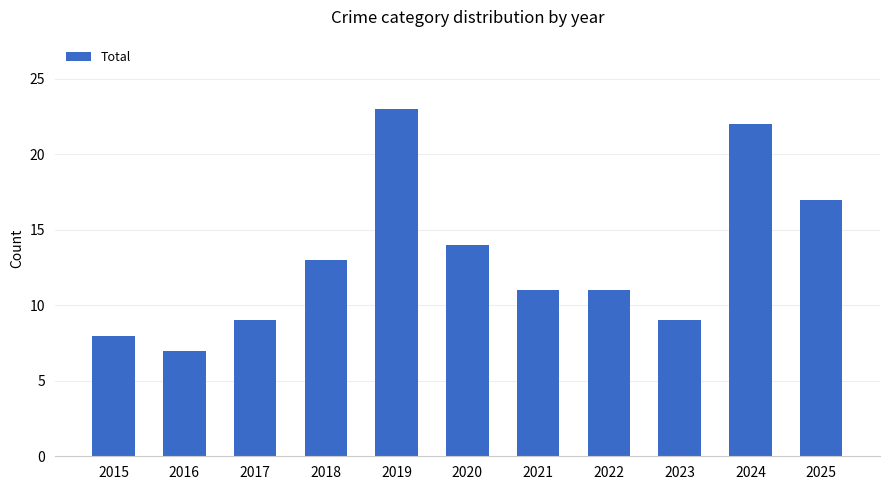

What is the average value?

13